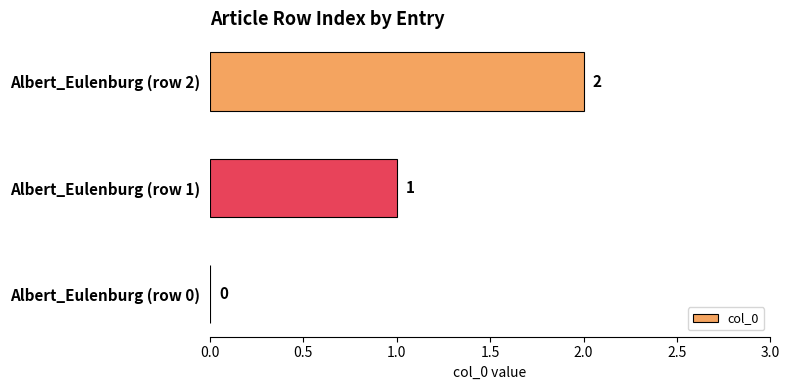

What is the change in value from Albert_Eulenburg (row 0) to Albert_Eulenburg (row 1)?

+1